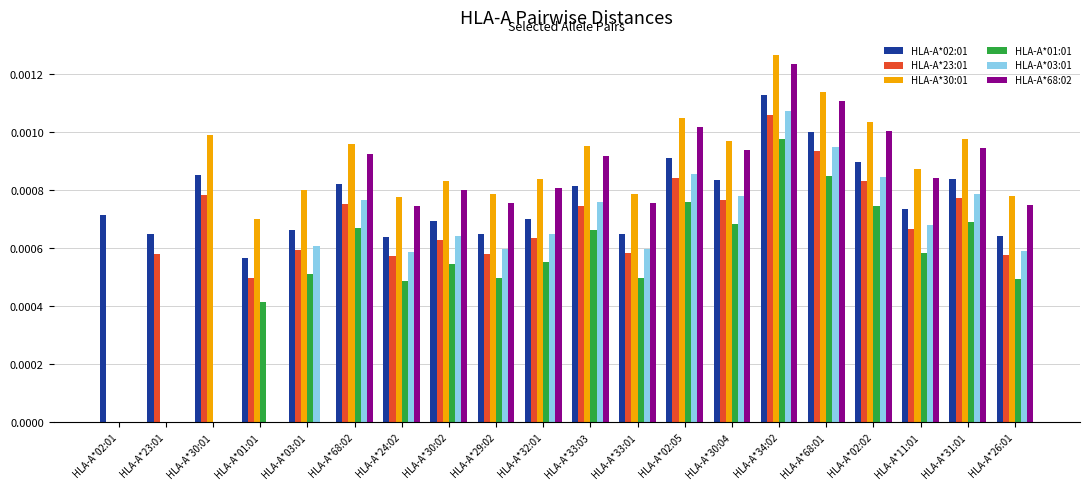

Is it true that HLA-A*68:02 equals 0.0 at HLA-A*34:02?

True